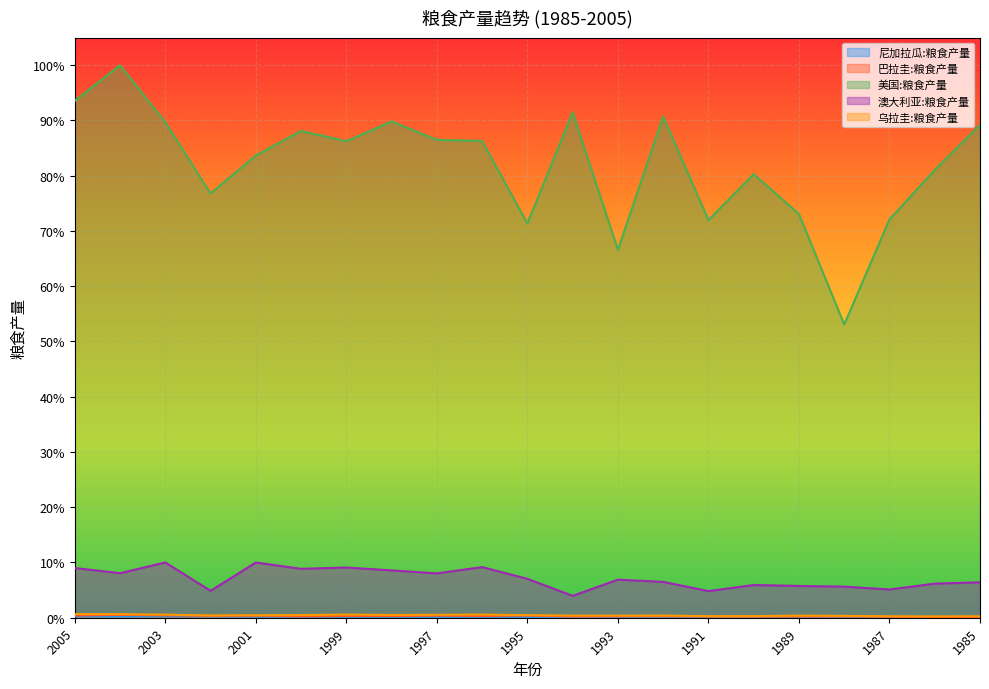

True or false: 尼加拉瓜:粮食产量 has more than 0 points higher than both neighbors.

True